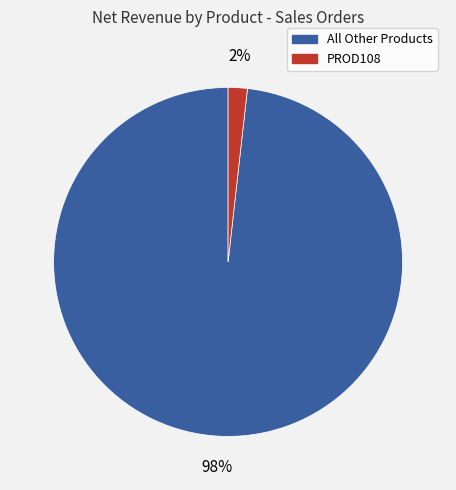

Is there any slice that represents more than half of the pie?

Yes